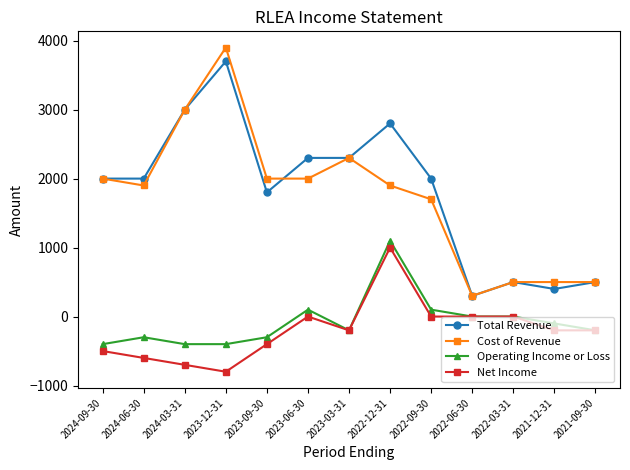

How many lines are shown in the chart?

4